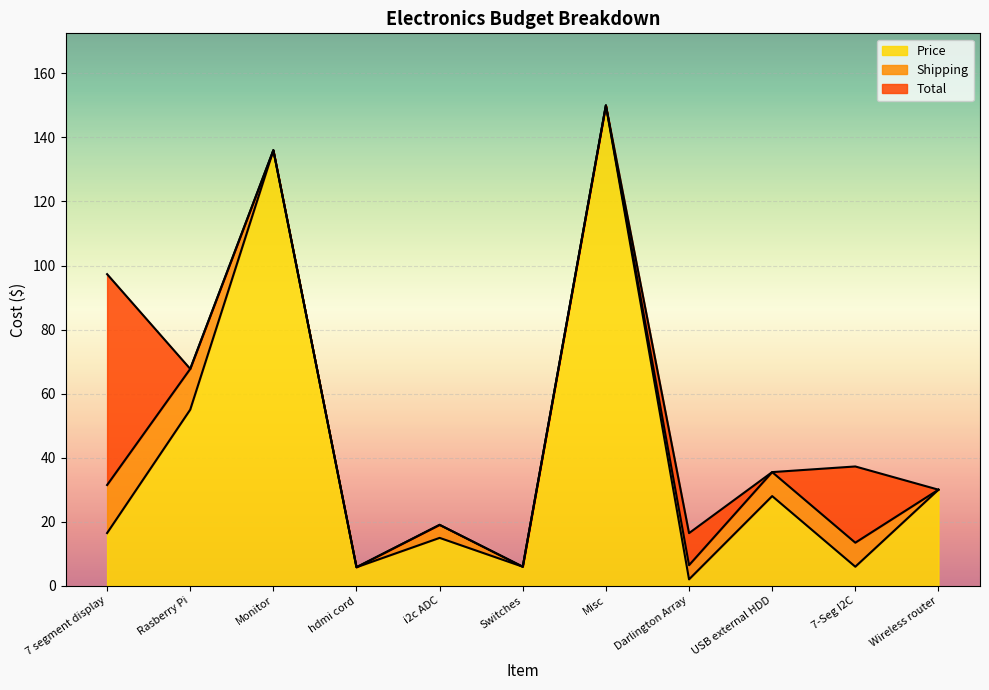

Between Monitor and hdmi cord, which is larger?

Monitor